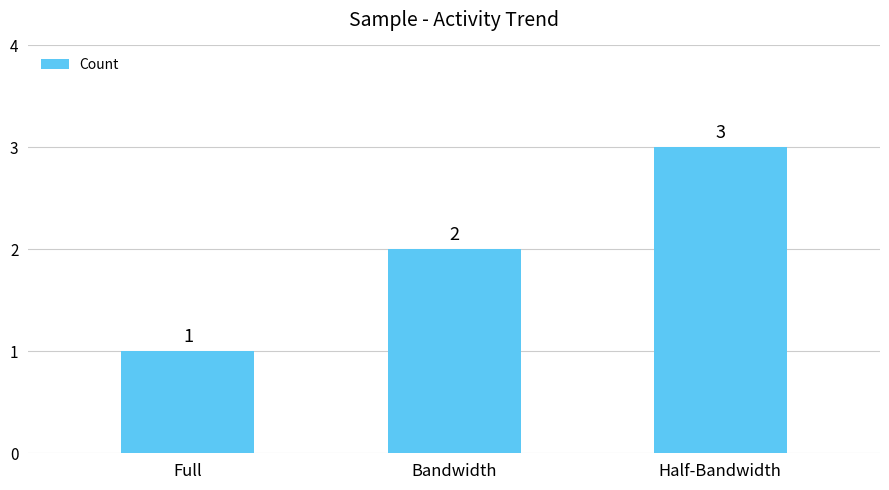

What position from the left is Full?

1